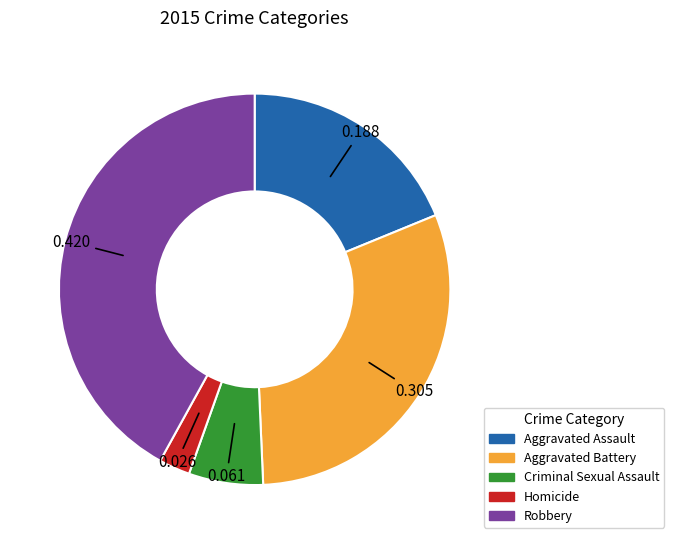

Rank the categories by value from lowest to highest.

Homicide, Criminal Sexual Assault, Aggravated Assault, Aggravated Battery, Robbery